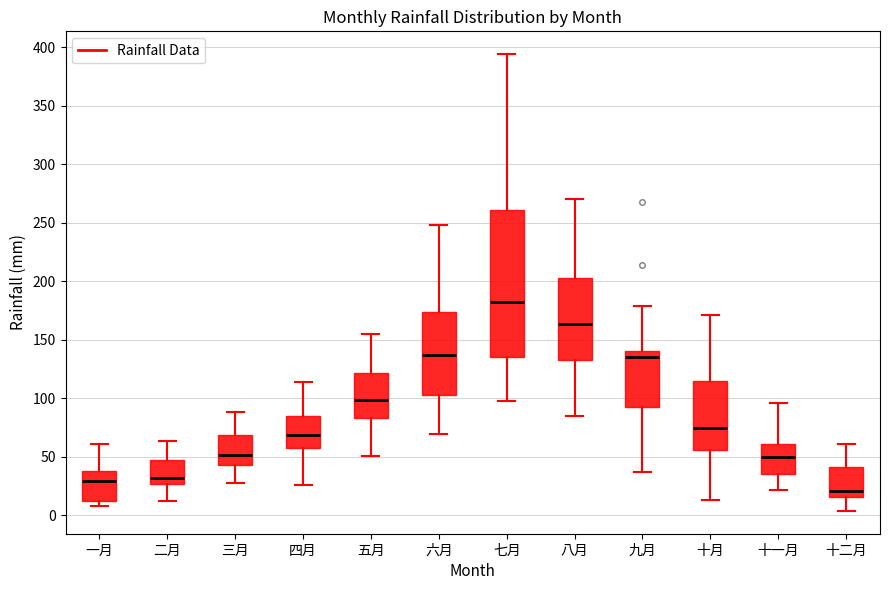

Where is the lower edge of the box for 九月 on the y-axis? The values are not printed on the chart, so give them approximately, as read against the axis.

90